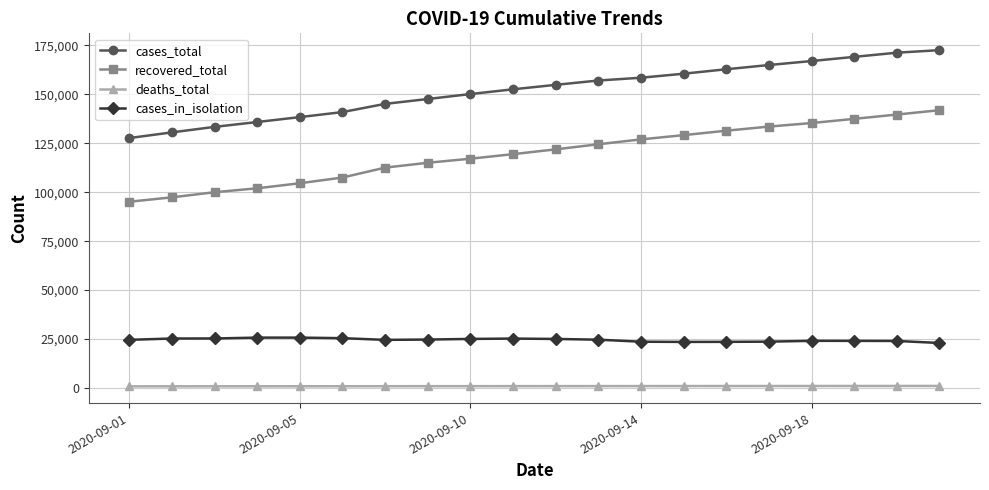

Which series has the widest spread of values?

recovered_total